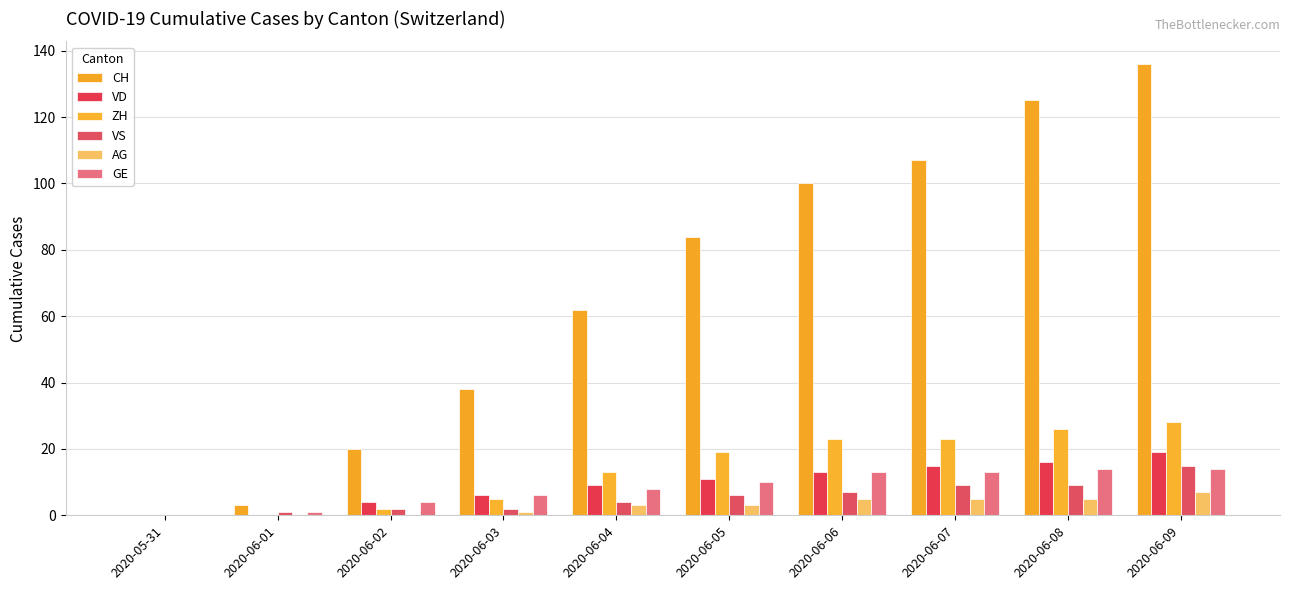

Where is VD nearest to the value 9?

2020-06-04